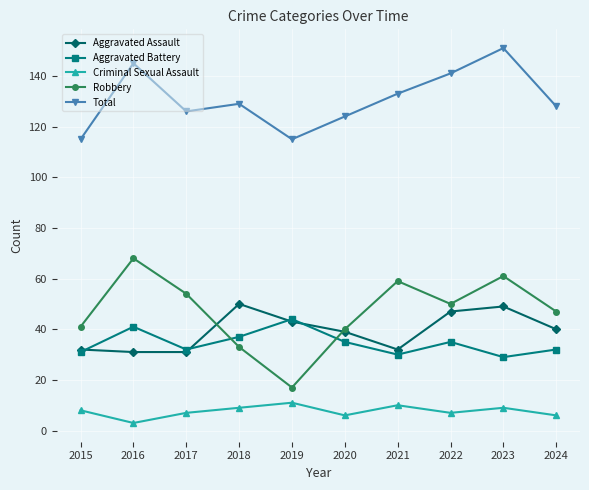

What is the value of the Criminal Sexual Assault point at the 9th from the left?

9